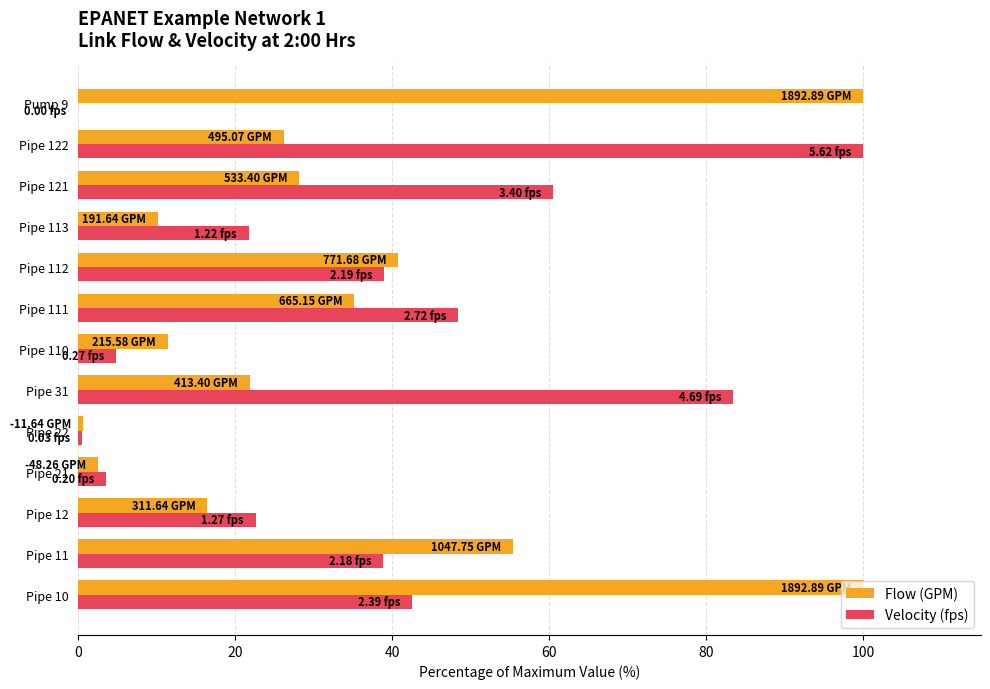

What is the total value across all series at Pipe 21?

6.1